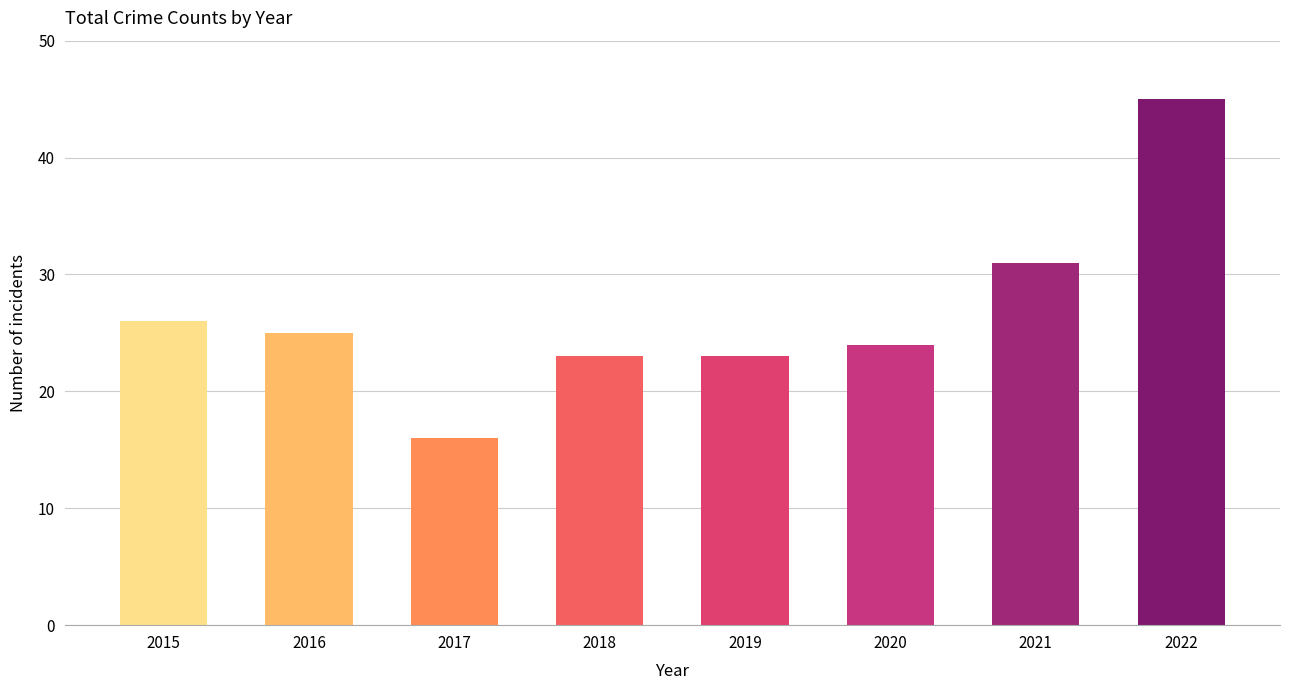

Count the number of data series in this chart.

1